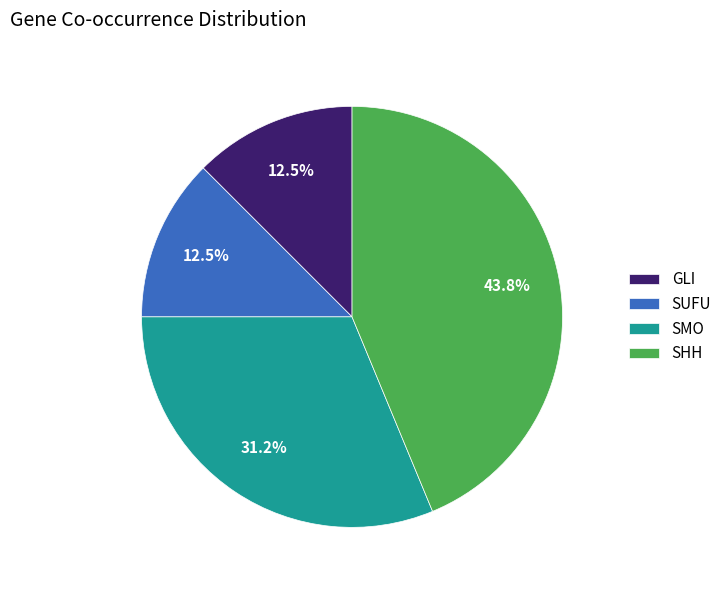

What is the ratio of the value at GLI to the value at SMO?

0.4